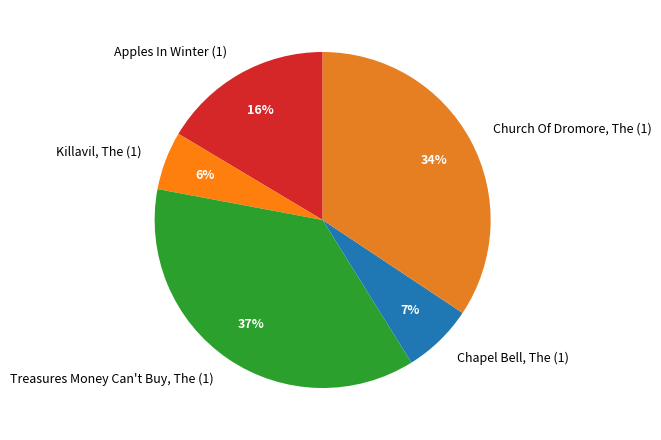

Between Treasures Money Can't Buy, The (1) and Church Of Dromore, The (1), which is larger?

Treasures Money Can't Buy, The (1)